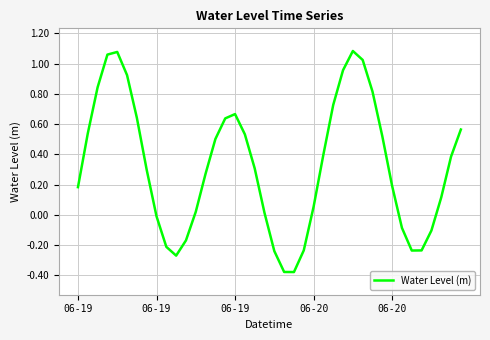

What is the difference between the maximum and minimum values?

1.5